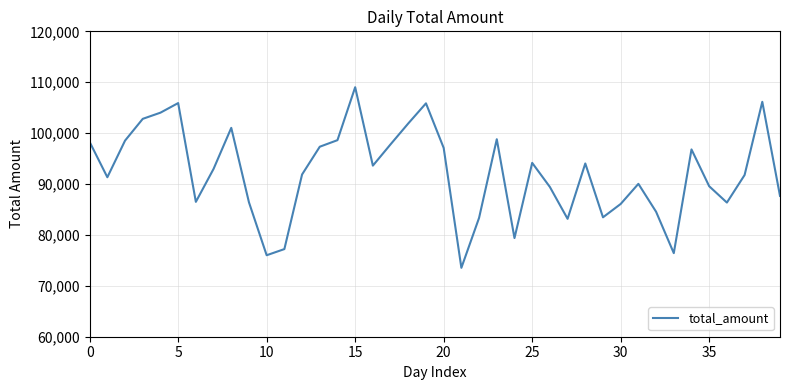

Does the chart display data point markers on the line(s)?

No